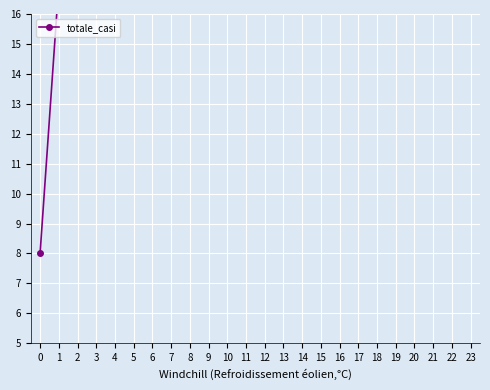

Where does the data first go above 110?

8